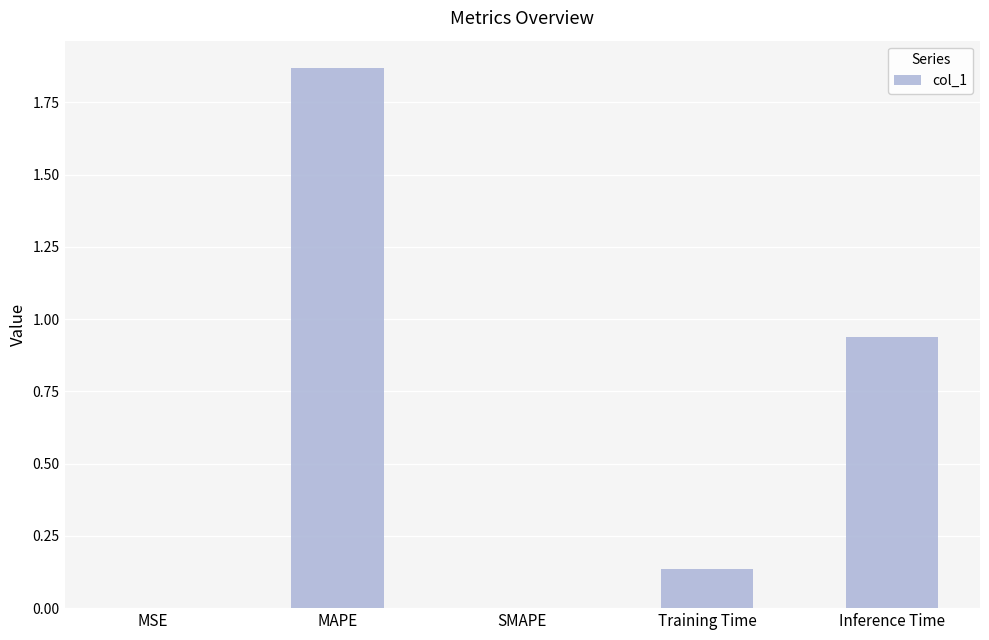

What is the sum of all values?

2.9